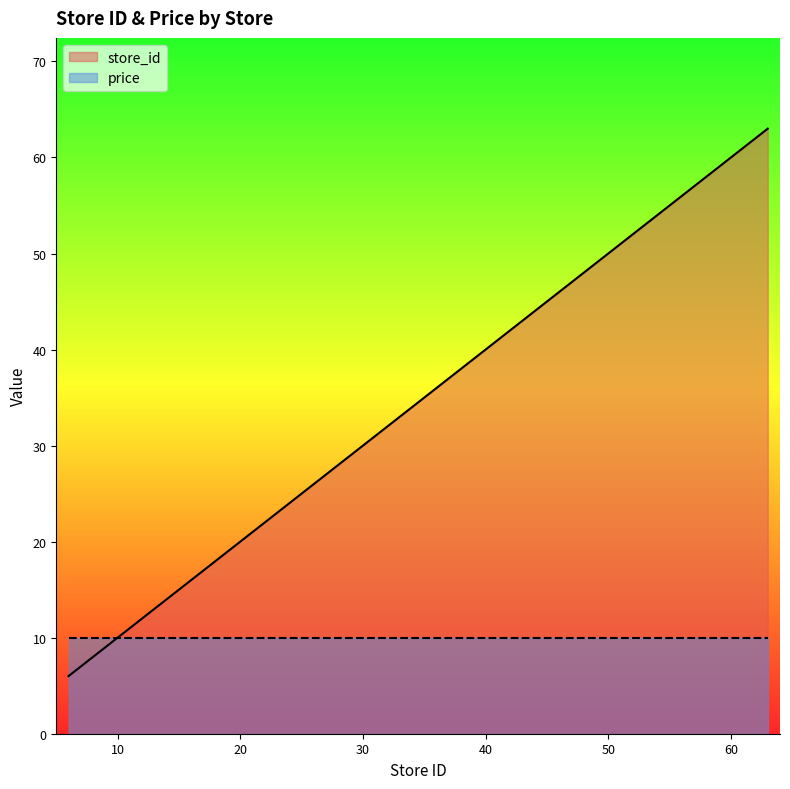

What is the greatest value displayed?

63